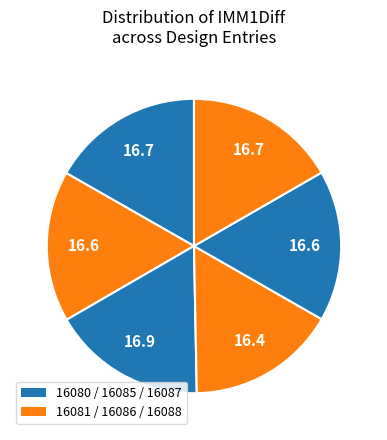

How many segments does this pie chart have?

6